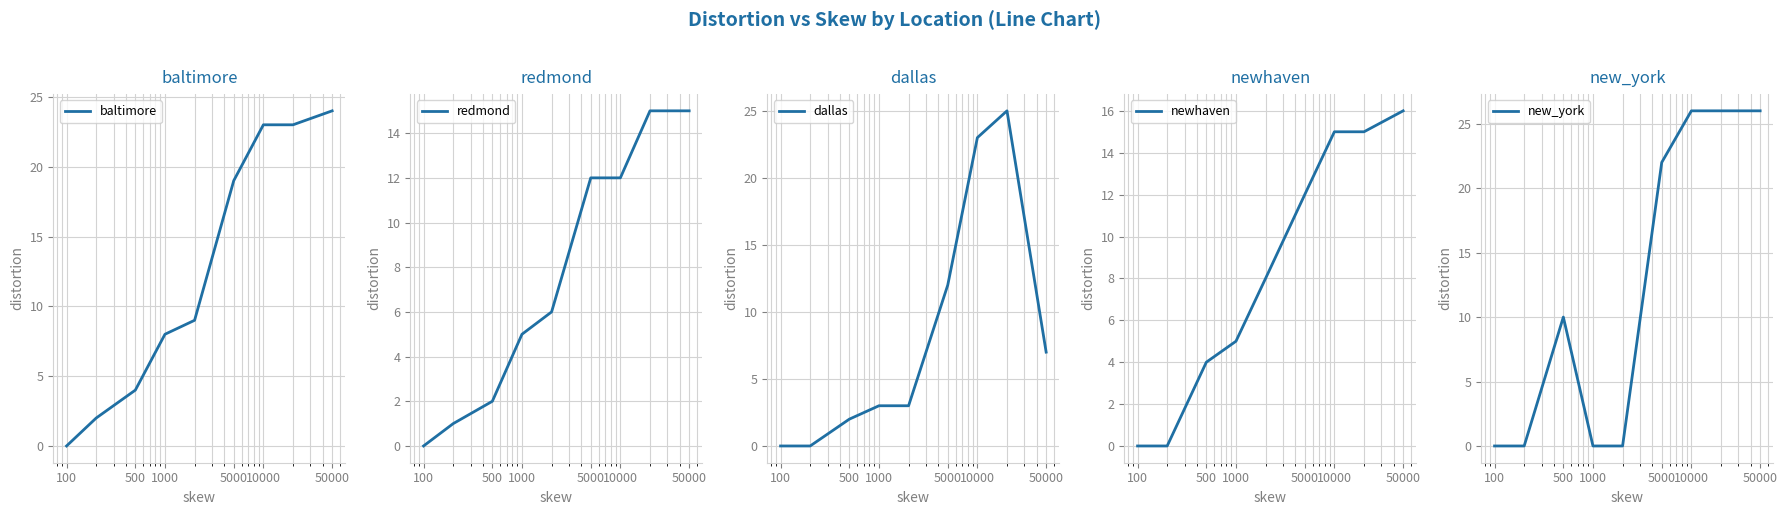

What is the sum of the new_york values at 5000 and 50000?

48